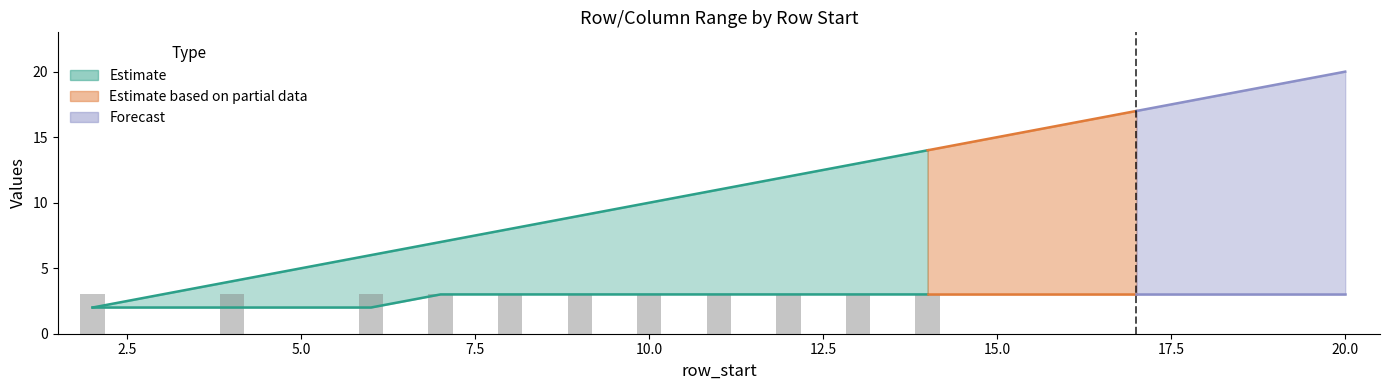

Count the values in the range 0 to 3.

17